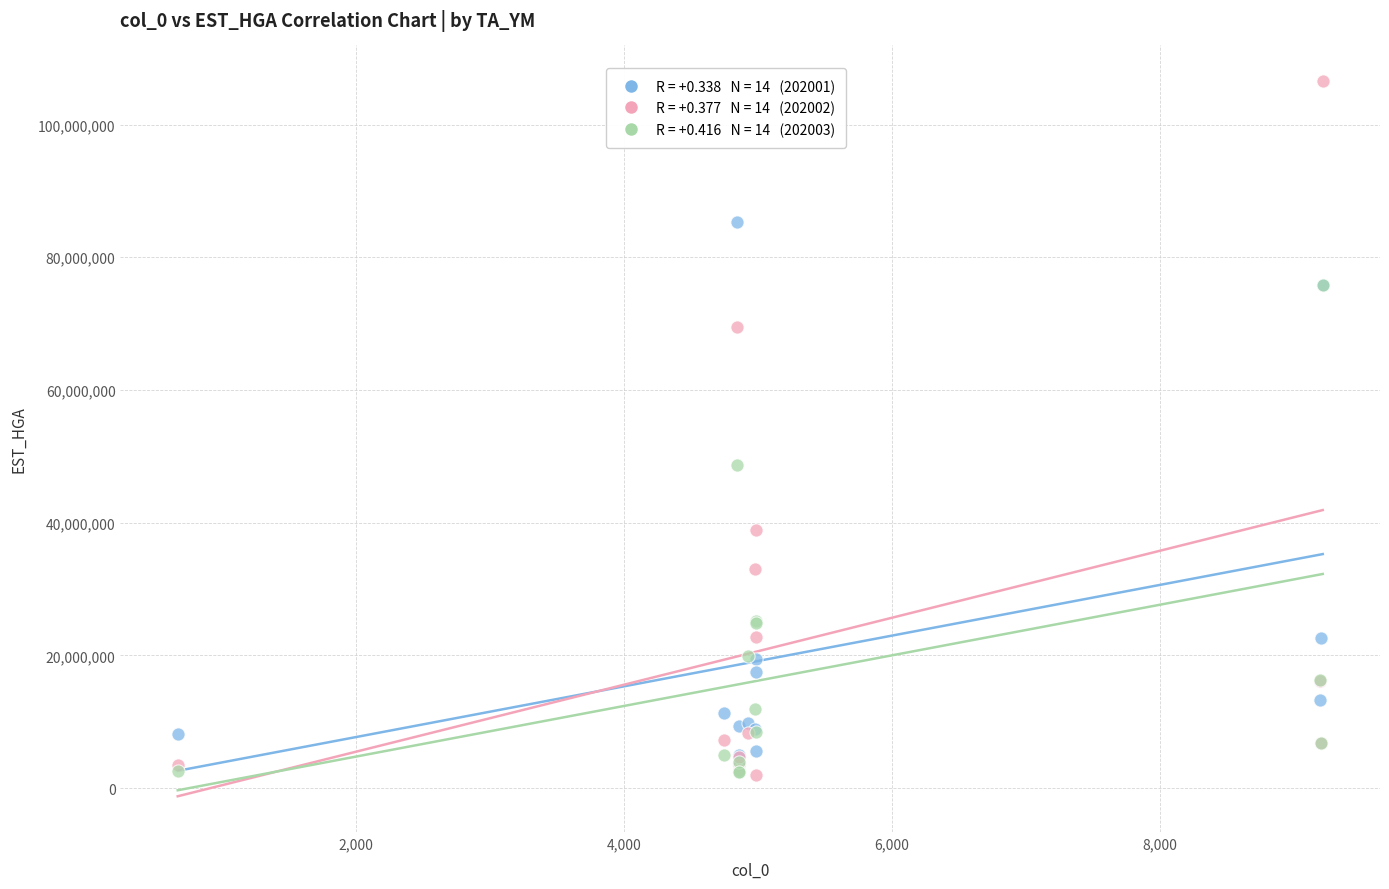

Across all series, what Y value is closest to 54283752?

48668205